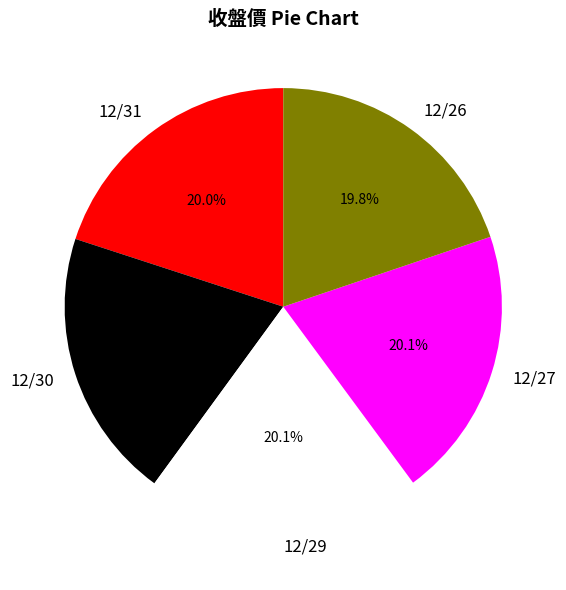

The 12/29 slice represents 12% of the pie. True or false?

False